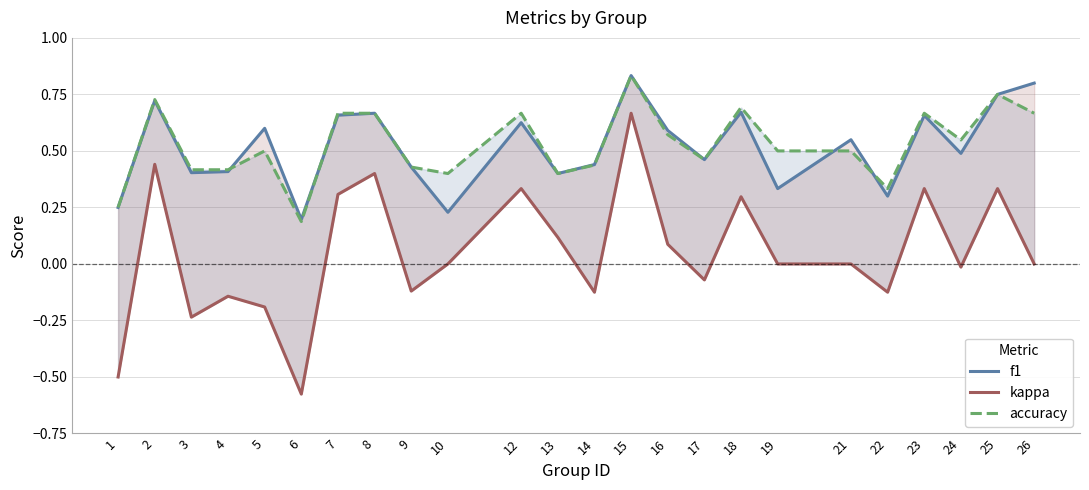

At which category does the chart reach its peak across all series?

15